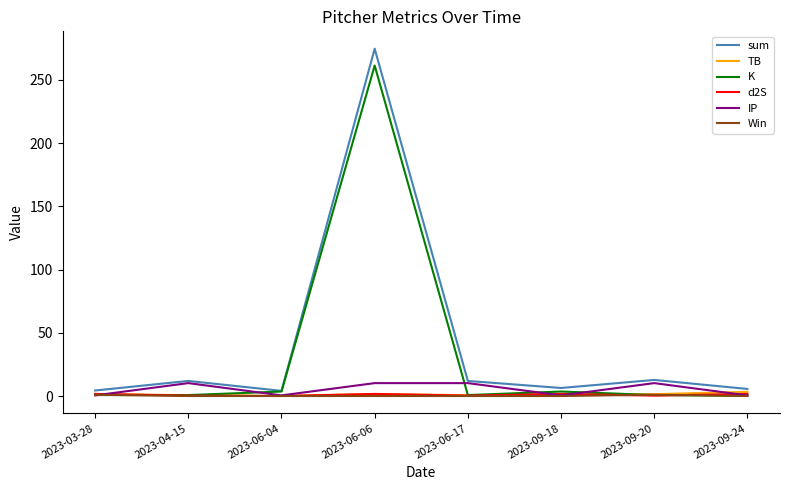

How many lines are shown in the chart?

6